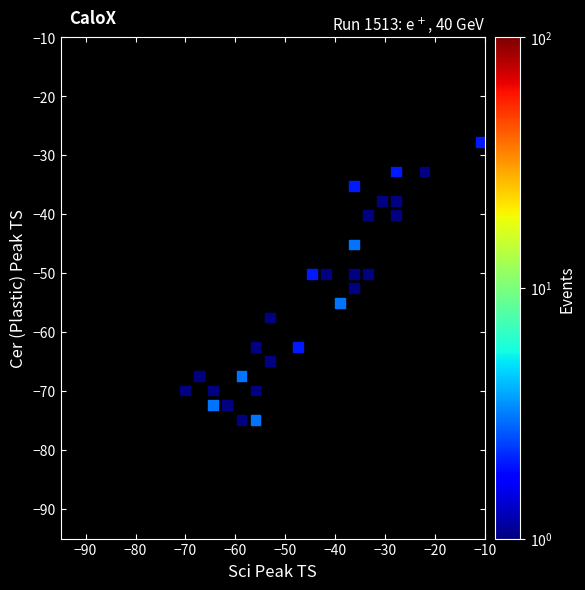

What is the range of X values (max minus min)?

59.3